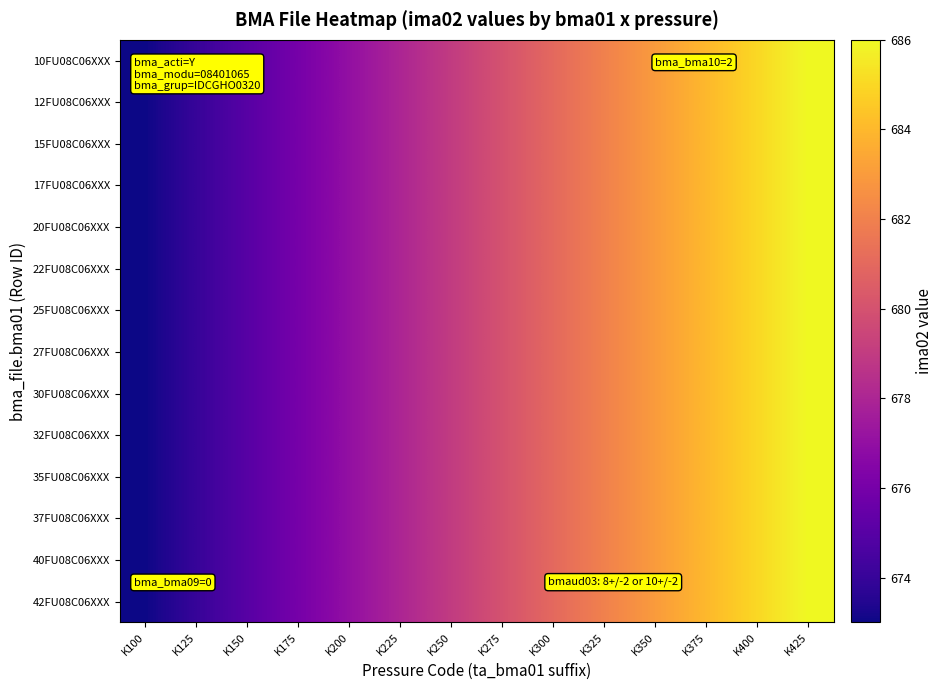

What is the minimum value shown in the chart?

673